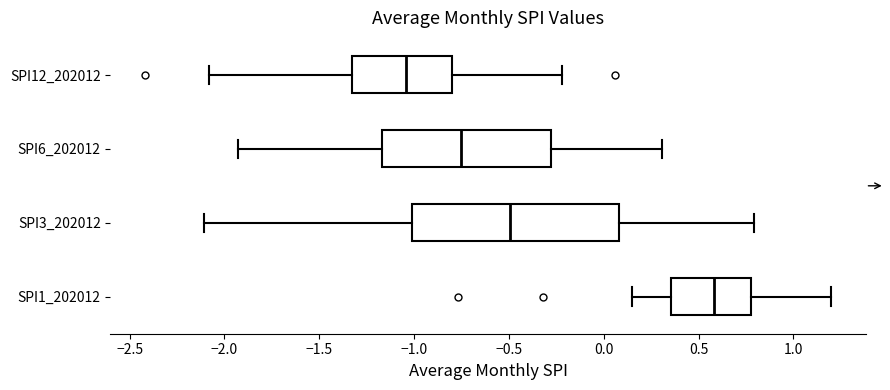

Which box's median line is the furthest to the right?

SPI1_202012